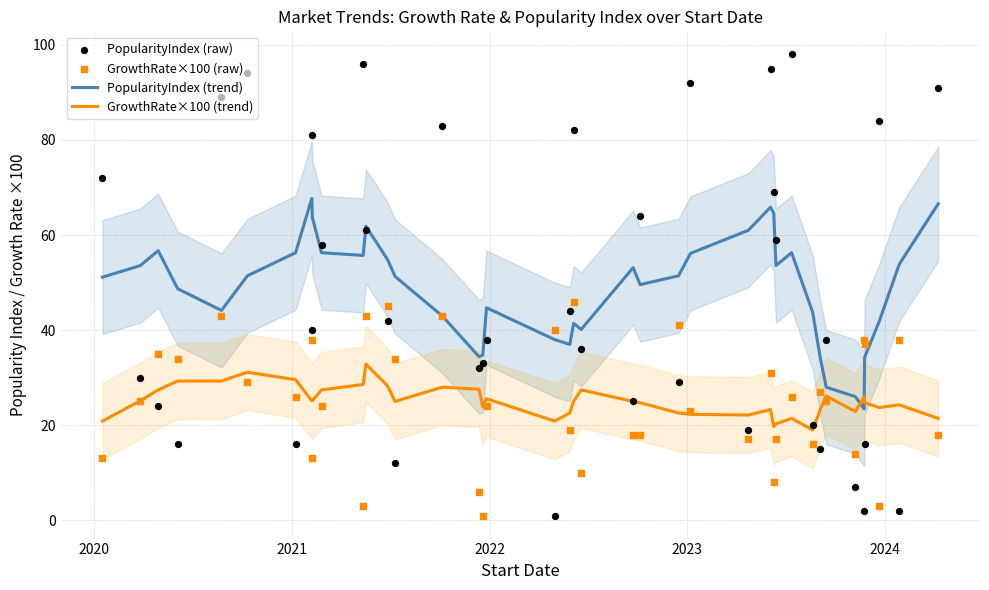

Which series has the largest total across all categories?

PopularityIndex (trend)